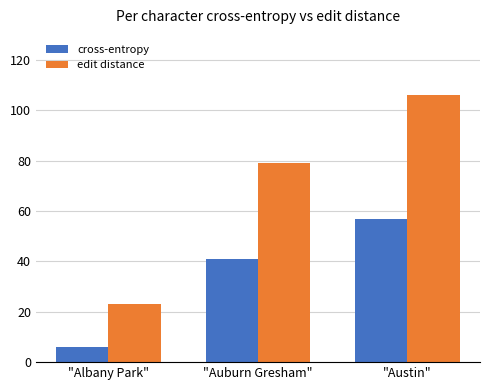

What is the value of the cross-entropy bar at the 1st from the left?

6